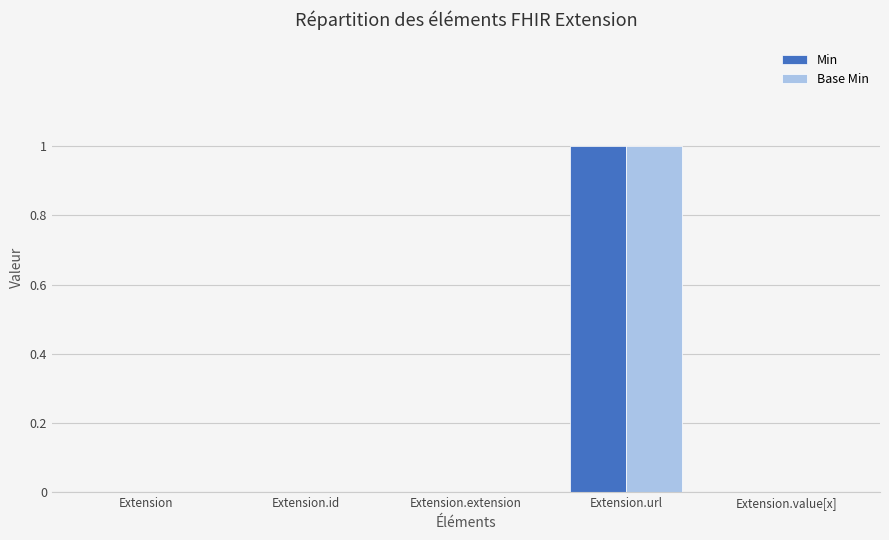

Reading right to left, transcribe all the data shown in this chart.

Min: 0	1	0	0	0
Base Min: 0	1	0	0	0